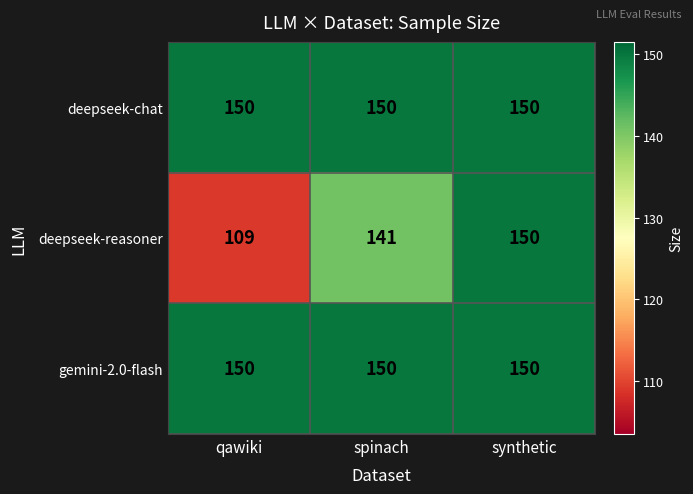

Which series changed the most between spinach and synthetic?

deepseek-reasoner